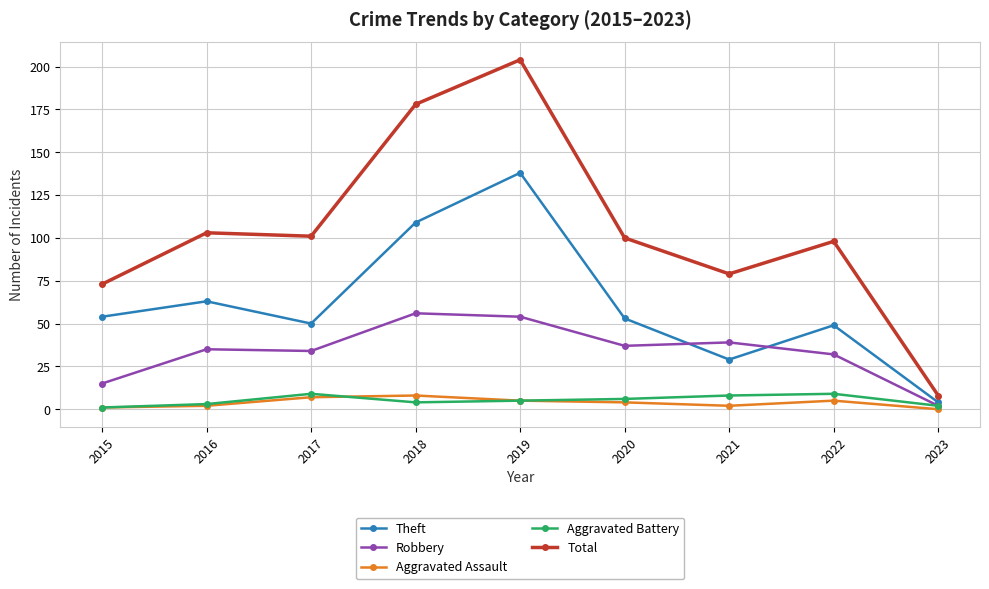

Reading left to right, what are all the values shown in this chart?

Theft: 2015=54	2016=63	2017=50	2018=109	2019=138	2020=53	2021=29	2022=49	2023=4
Robbery: 2015=15	2016=35	2017=34	2018=56	2019=54	2020=37	2021=39	2022=32	2023=2
Aggravated Assault: 2015=1	2016=2	2017=7	2018=8	2019=5	2020=4	2021=2	2022=5	2023=0
Aggravated Battery: 2015=1	2016=3	2017=9	2018=4	2019=5	2020=6	2021=8	2022=9	2023=2
Total: 2015=73	2016=103	2017=101	2018=178	2019=204	2020=100	2021=79	2022=98	2023=8